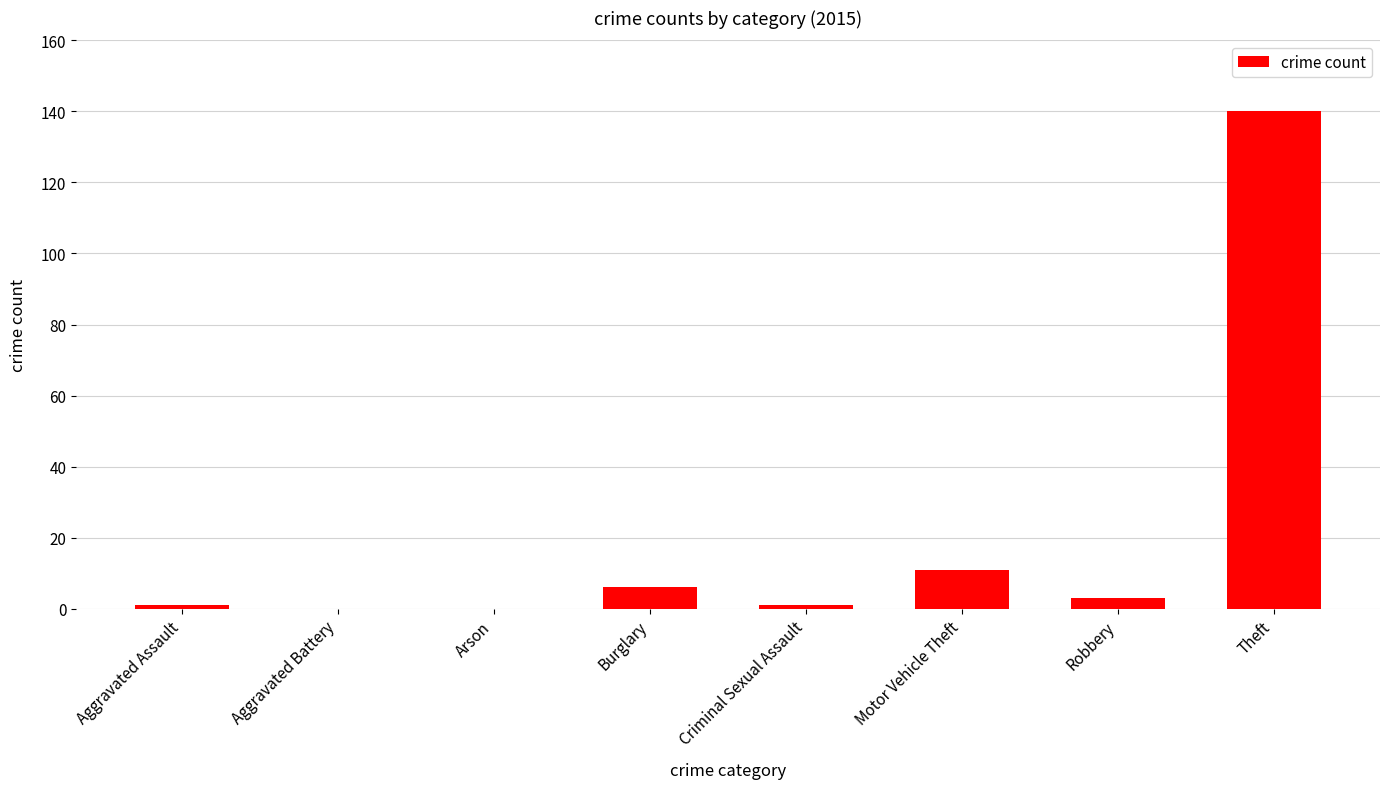

Reading right to left, what are all the values shown in this chart?

140	3	11	1	6	0	0	1